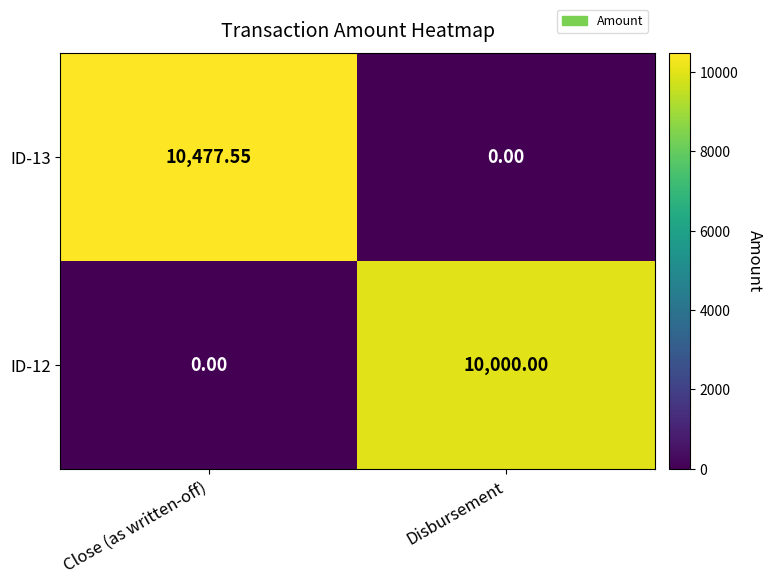

At Disbursement, list the series in order from smallest to largest.

ID-13, ID-12